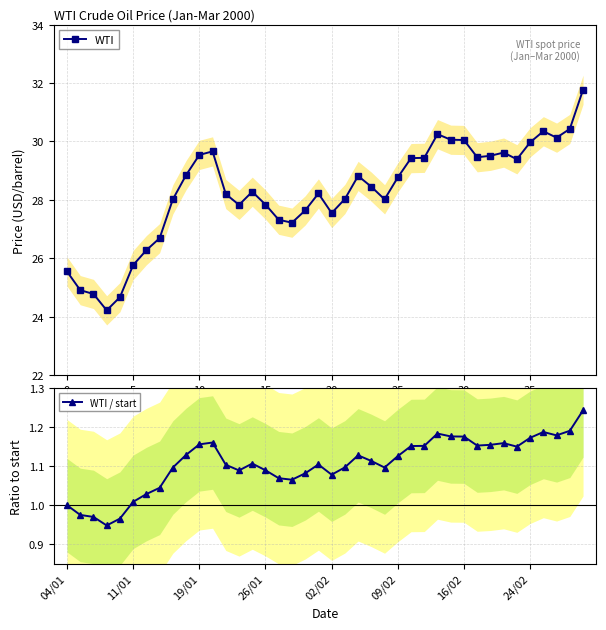

How many interior local valleys does the WTI series have?

8